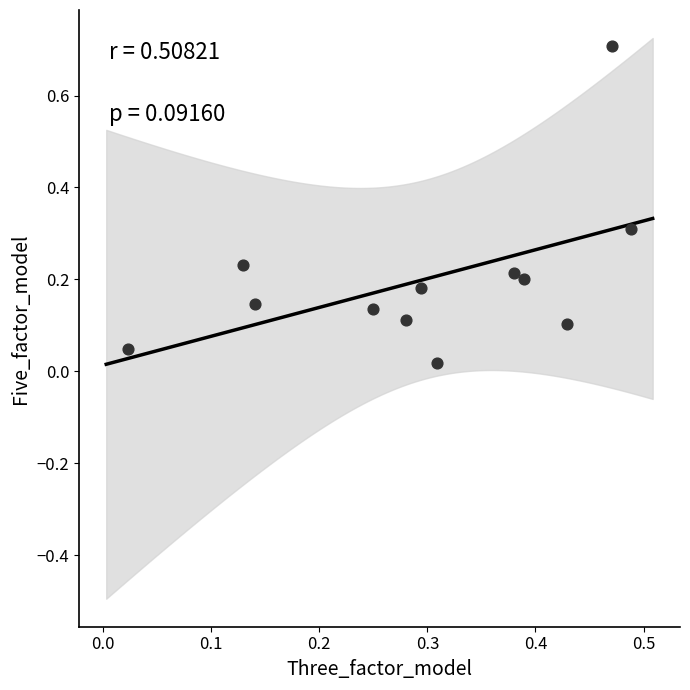

What is the range of X values (max minus min)?

0.5